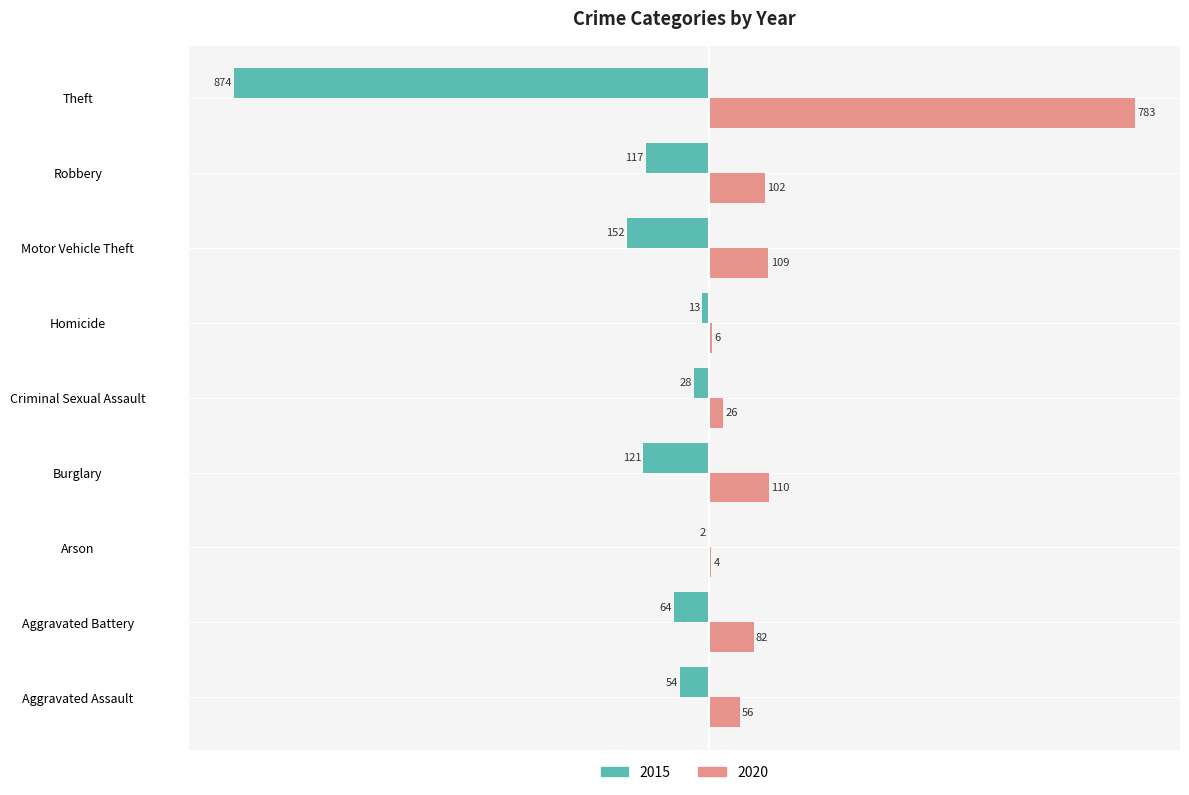

The 2015 series shows -874 at Theft. True or false?

True